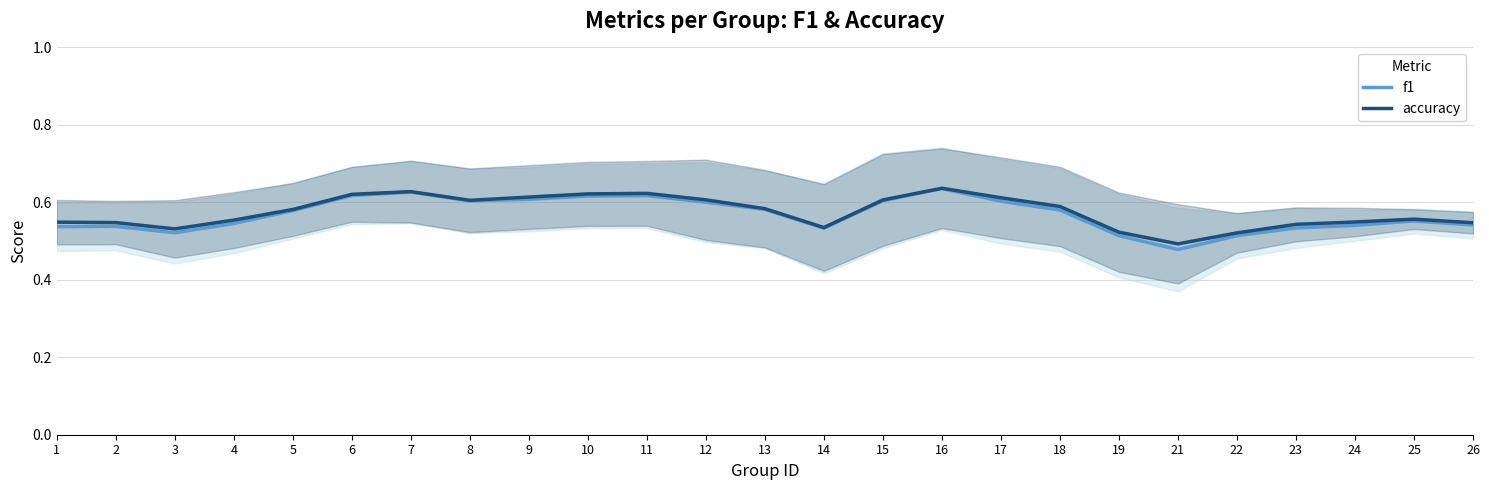

Reading left to right, what are all the values shown in this chart?

f1: 0.5	0.5	0.5	0.5	0.6	0.6	0.6	0.6	0.6	0.6	0.6	0.6	0.6	0.5	0.6	0.6	0.6	0.6	0.5	0.5	0.5	0.5	0.5	0.6	0.5
accuracy: 0.5	0.5	0.5	0.6	0.6	0.6	0.6	0.6	0.6	0.6	0.6	0.6	0.6	0.5	0.6	0.6	0.6	0.6	0.5	0.5	0.5	0.5	0.5	0.6	0.5